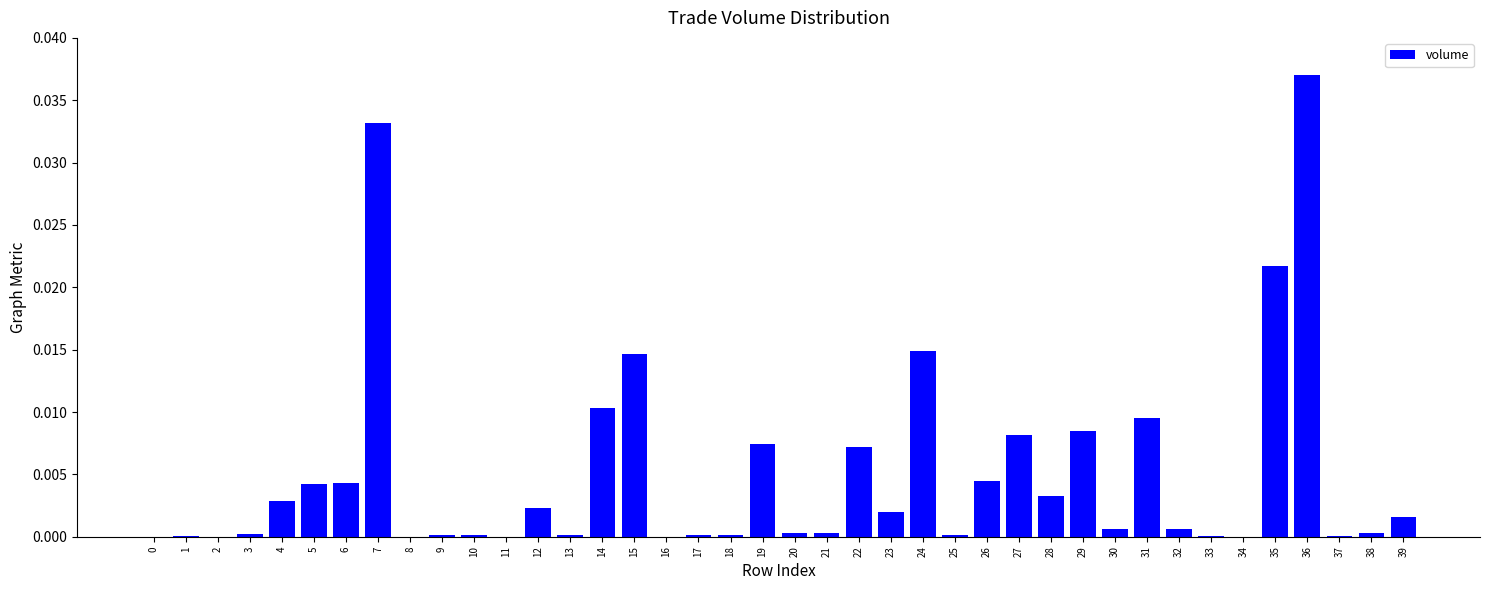

The value at 39 is 0.0. True or false?

True